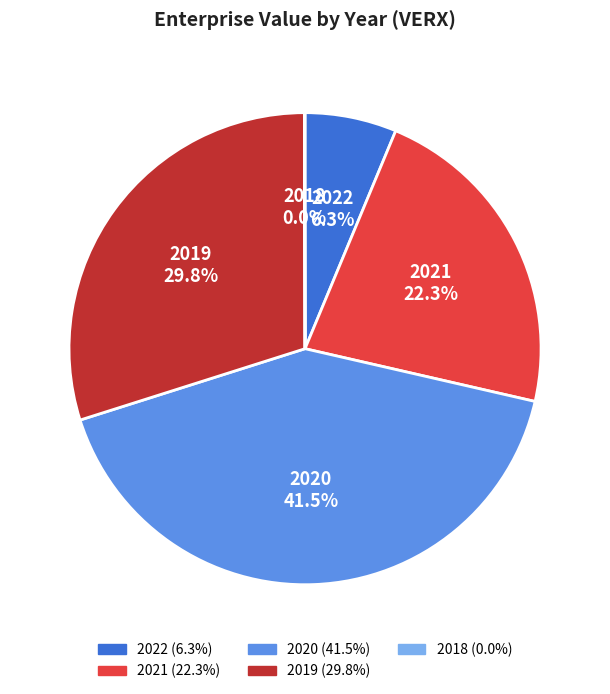

Between 2022 and 2020, which is larger?

2020